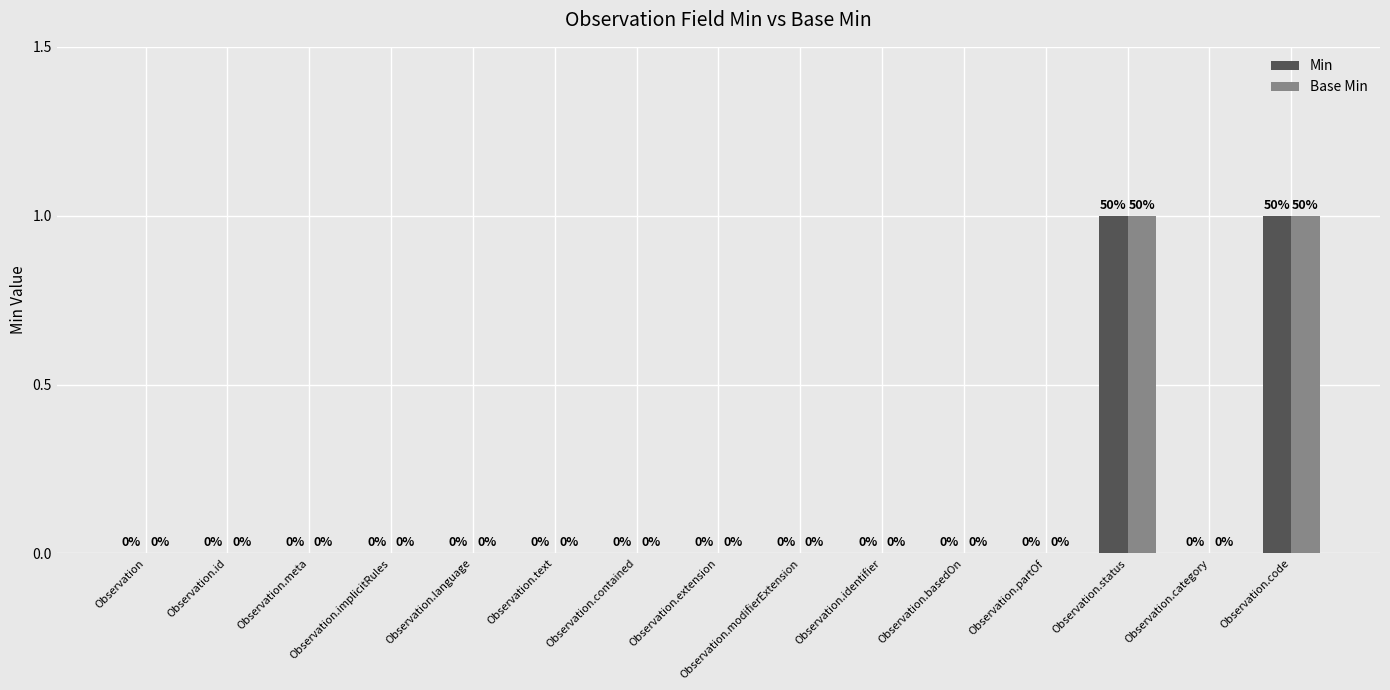

Reading right to left, what are all the values shown in this chart?

Min: Observation.code=1	Observation.category=0	Observation.status=1	Observation.partOf=0	Observation.basedOn=0	Observation.identifier=0	Observation.modifierExtension=0	Observation.extension=0	Observation.contained=0	Observation.text=0	Observation.language=0	Observation.implicitRules=0	Observation.meta=0	Observation.id=0	Observation=0
Base Min: Observation.code=1	Observation.category=0	Observation.status=1	Observation.partOf=0	Observation.basedOn=0	Observation.identifier=0	Observation.modifierExtension=0	Observation.extension=0	Observation.contained=0	Observation.text=0	Observation.language=0	Observation.implicitRules=0	Observation.meta=0	Observation.id=0	Observation=0